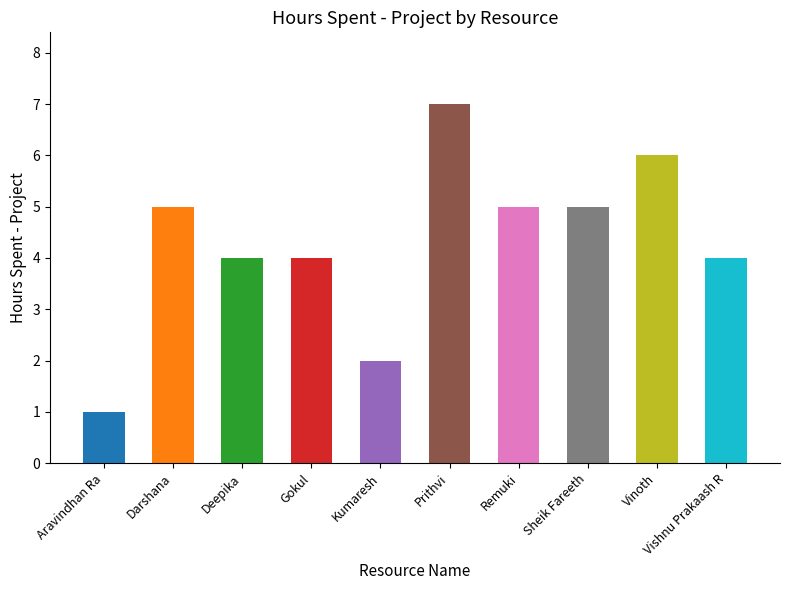

What position from the right is Aravindhan Ra?

10